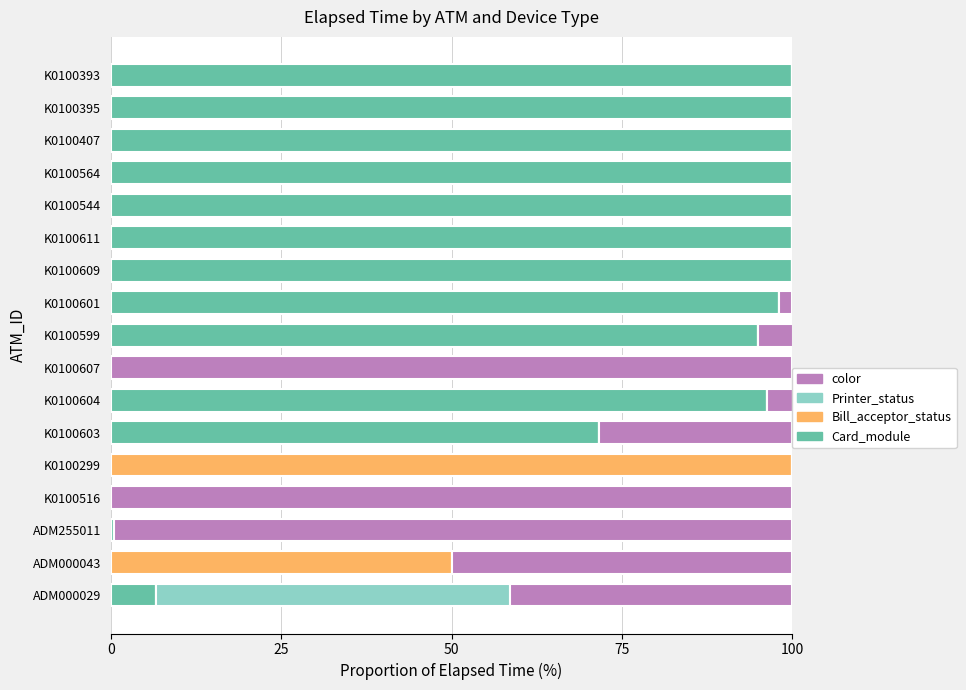

What is the average value of the Printer_status series?

3.0